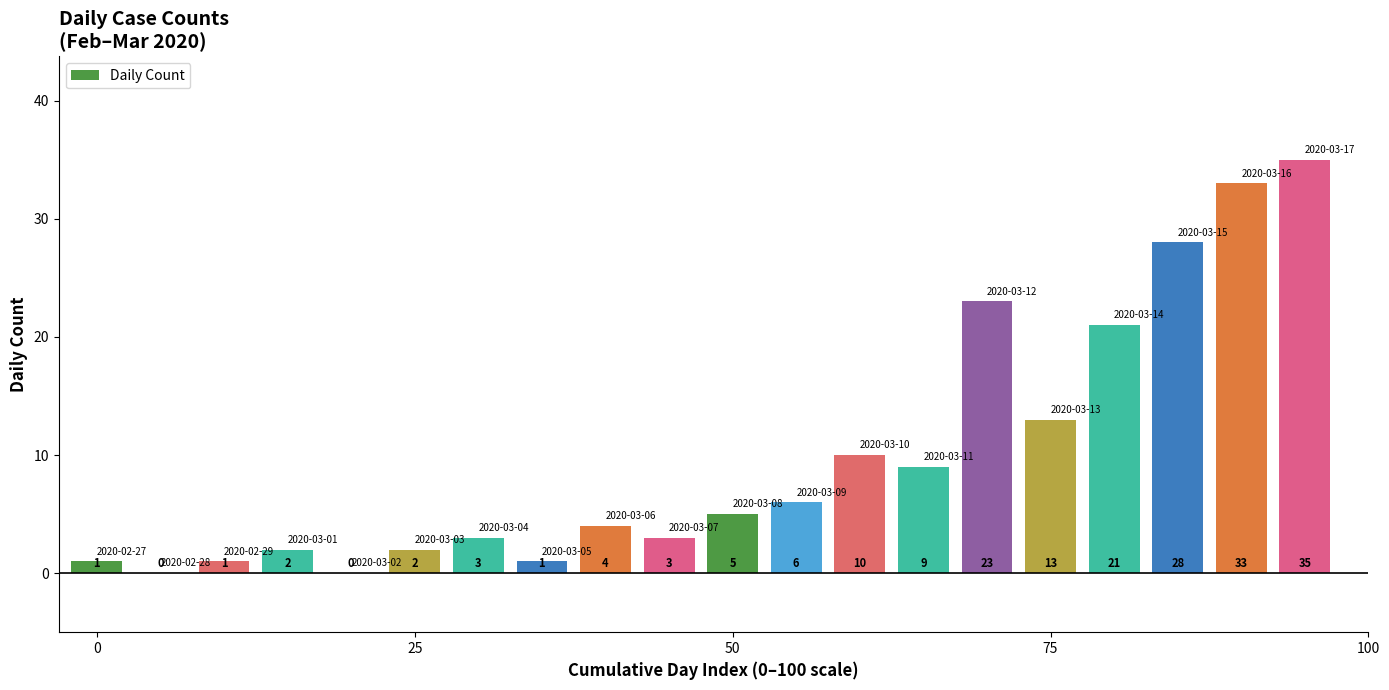

What is the sum of all values?

200